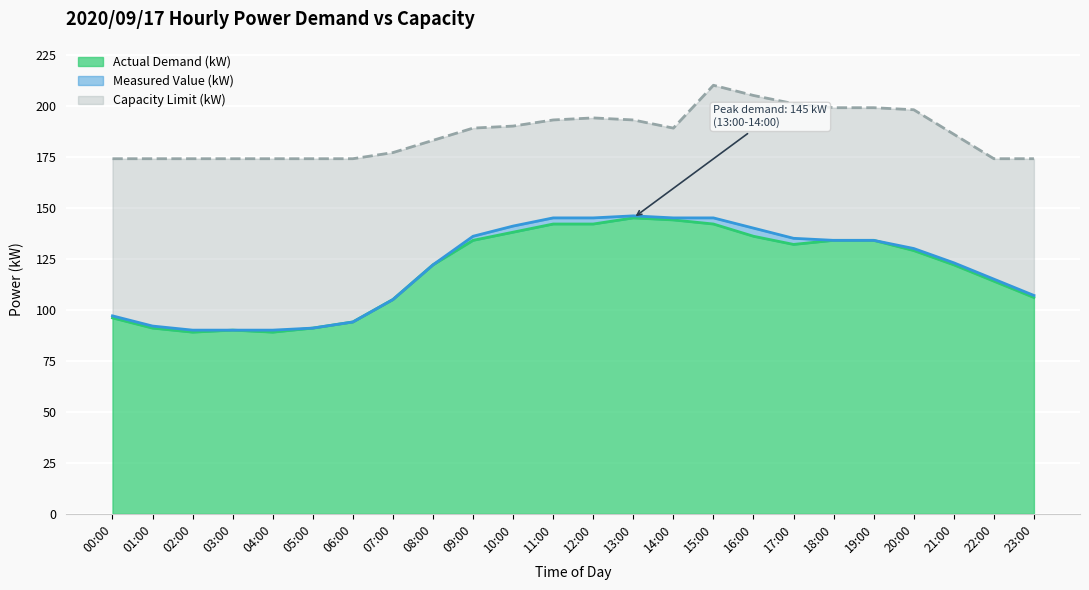

Which has a higher value, 20:00 or 15:00?

15:00